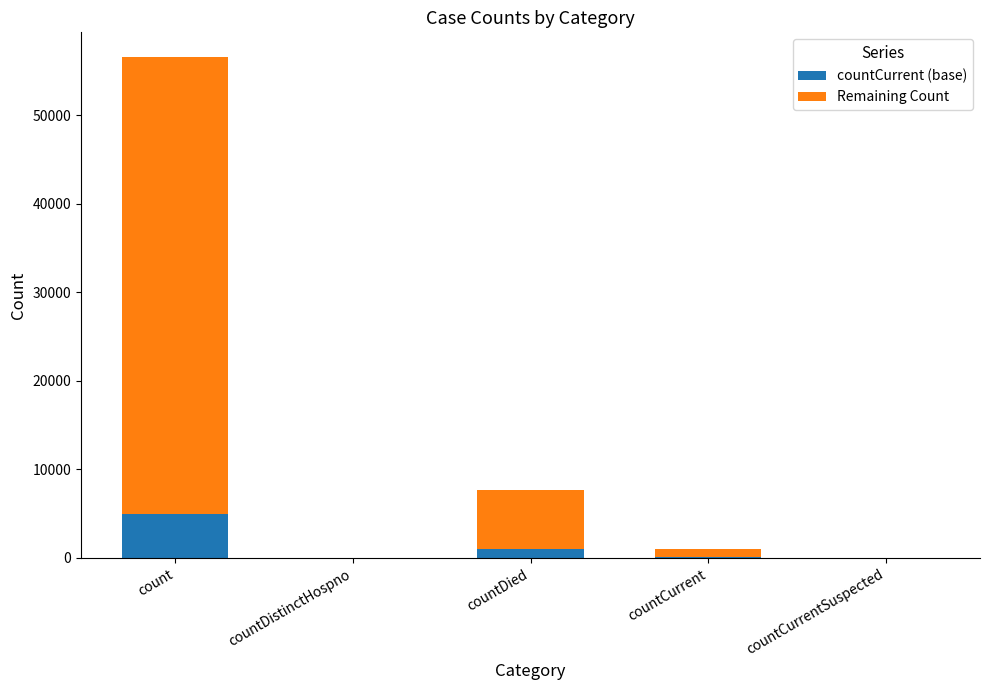

At which category is the sum across all series the highest?

count